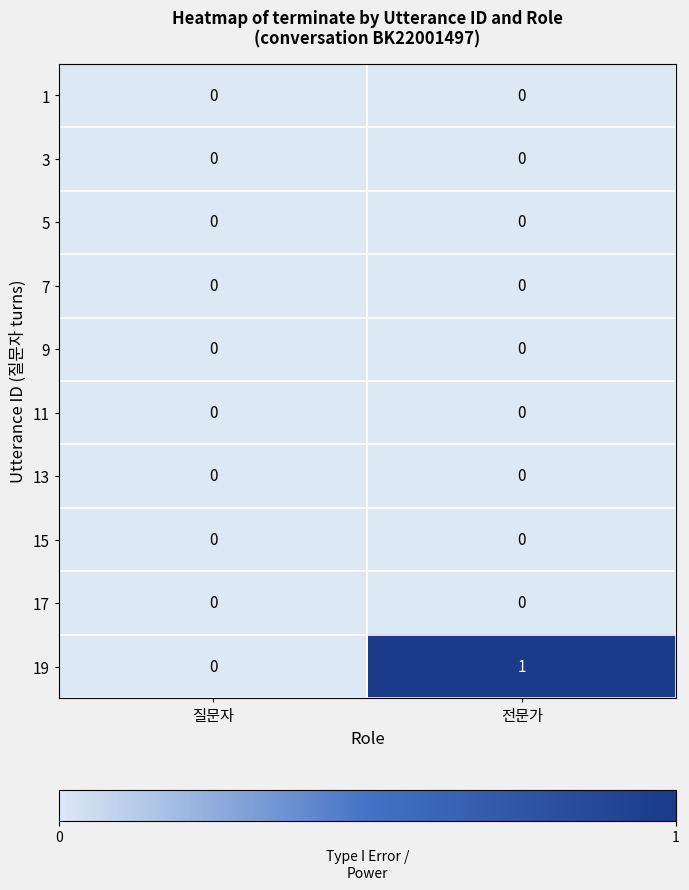

At which category is the sum across all series the highest?

전문가